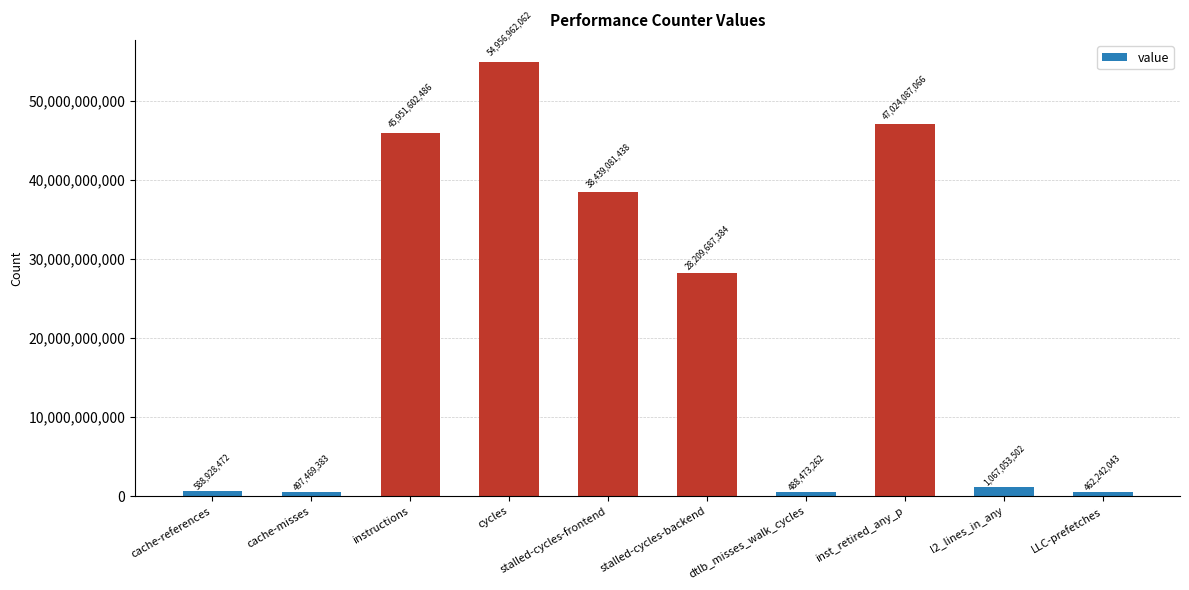

Reading right to left, transcribe all the data shown in this chart.

462242043	1067053502	47024087066	488473262	28209687384	38439081438	54956962062	45951602486	497469383	588928472